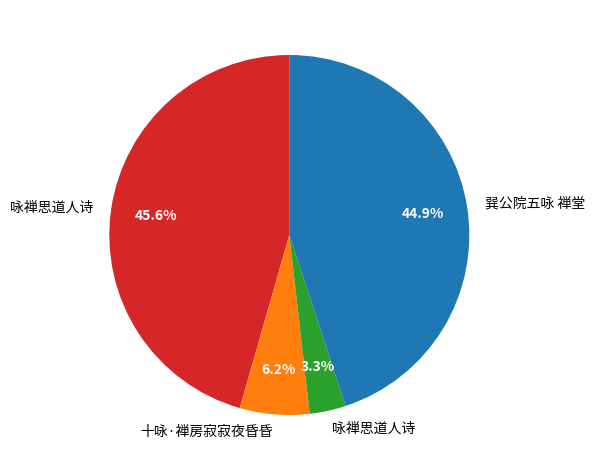

Is there a majority slice in this chart?

No